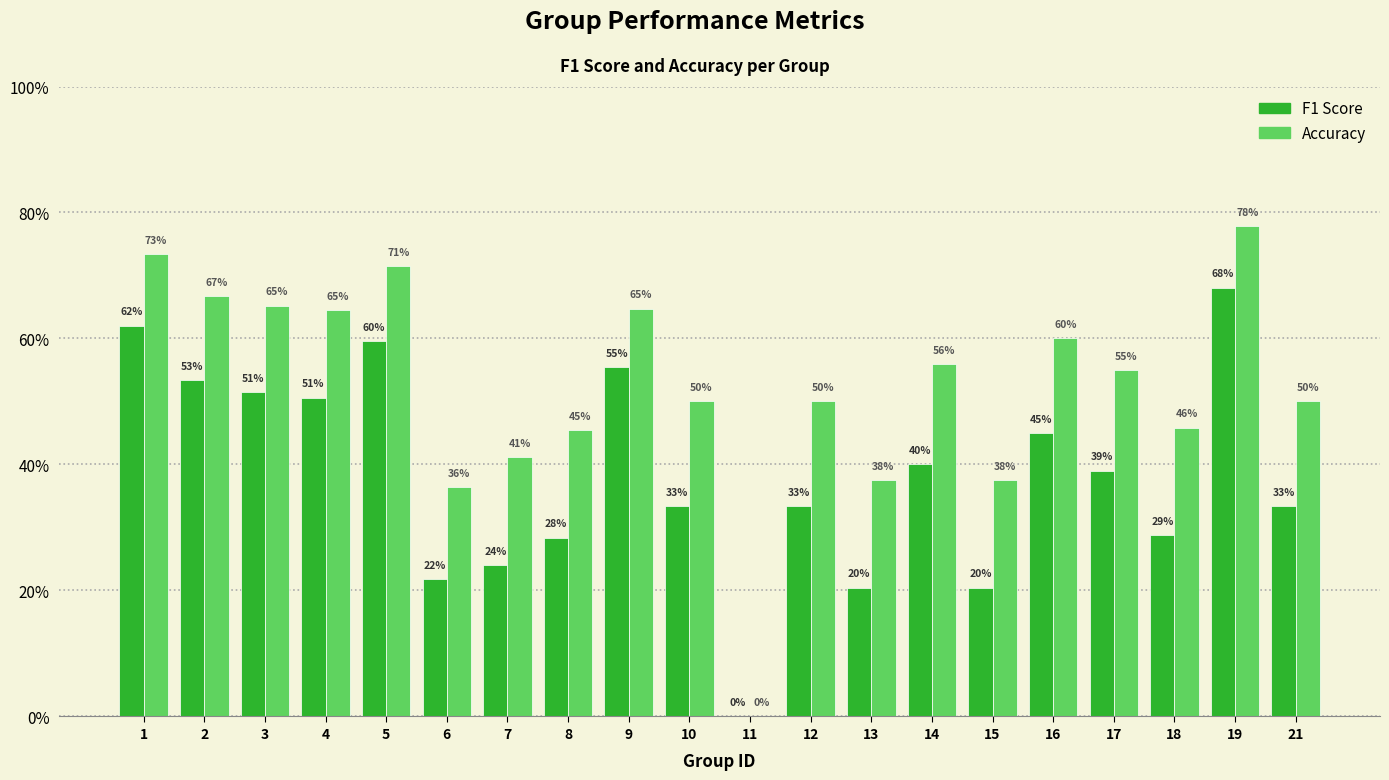

At 17, list the series in order from smallest to largest.

F1 Score, Accuracy